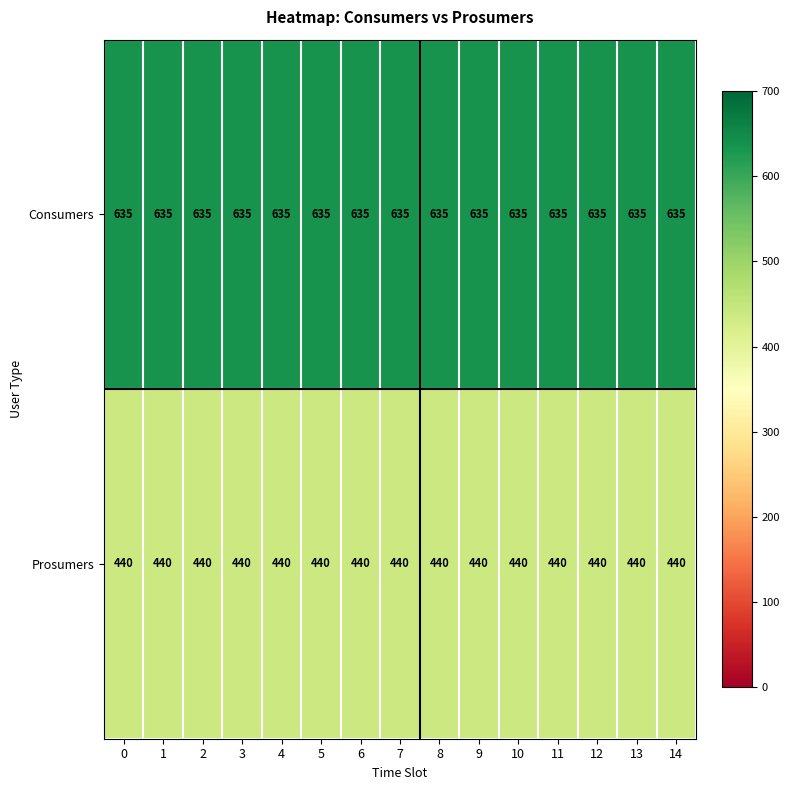

At 3, list the series in order from smallest to largest.

Prosumers, Consumers